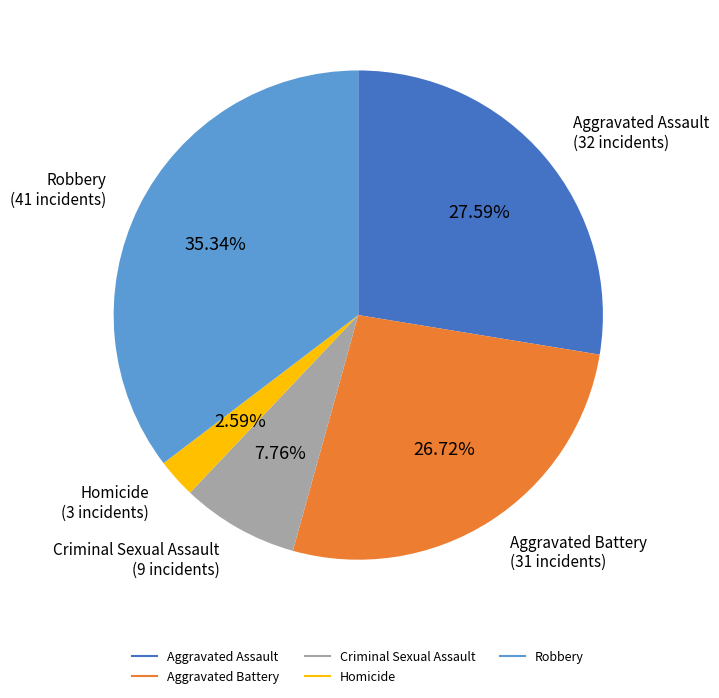

To the nearest percent, what is the average slice percentage?

20%